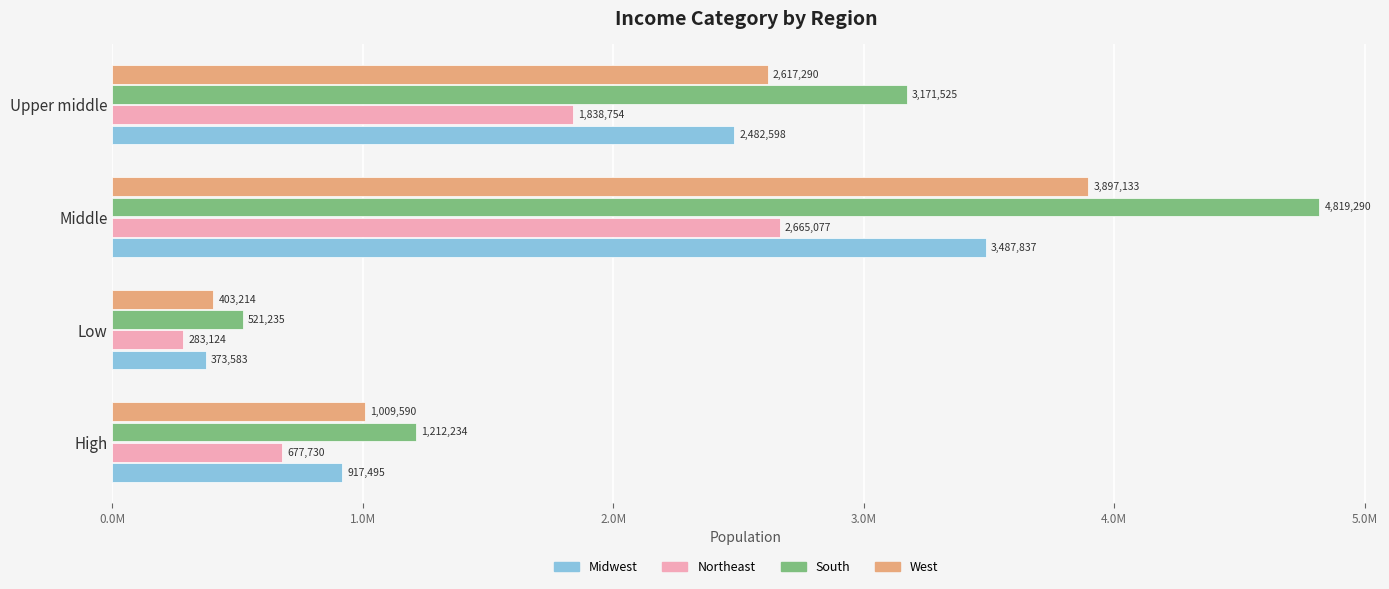

List the series in order of their overall mean, highest first.

South, West, Midwest, Northeast